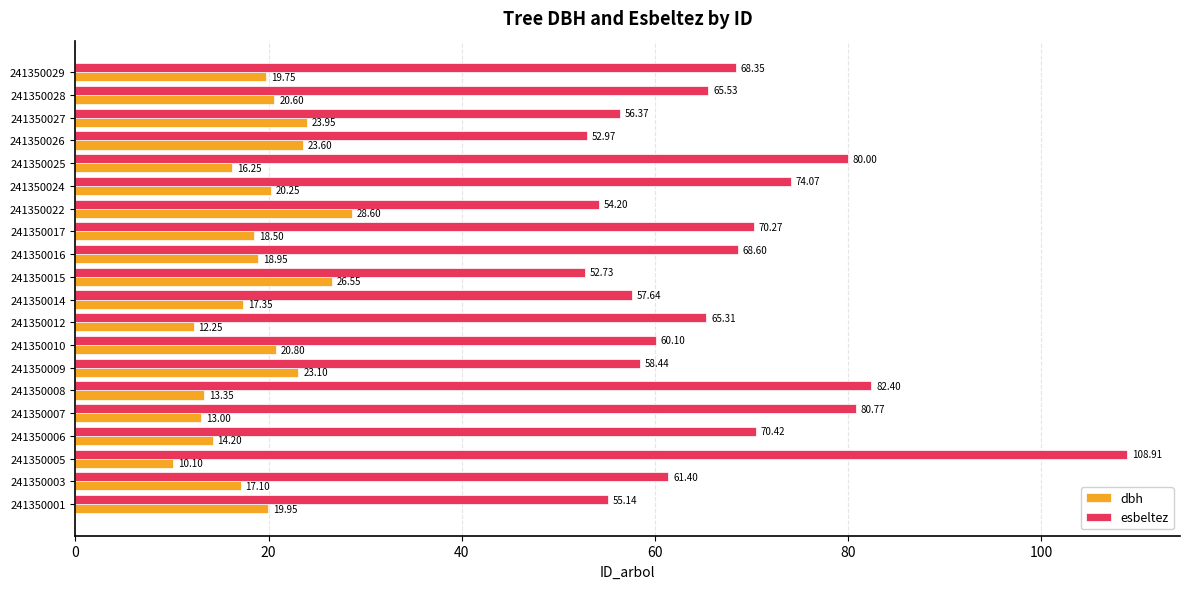

How many values in the dbh series are below 19?

10